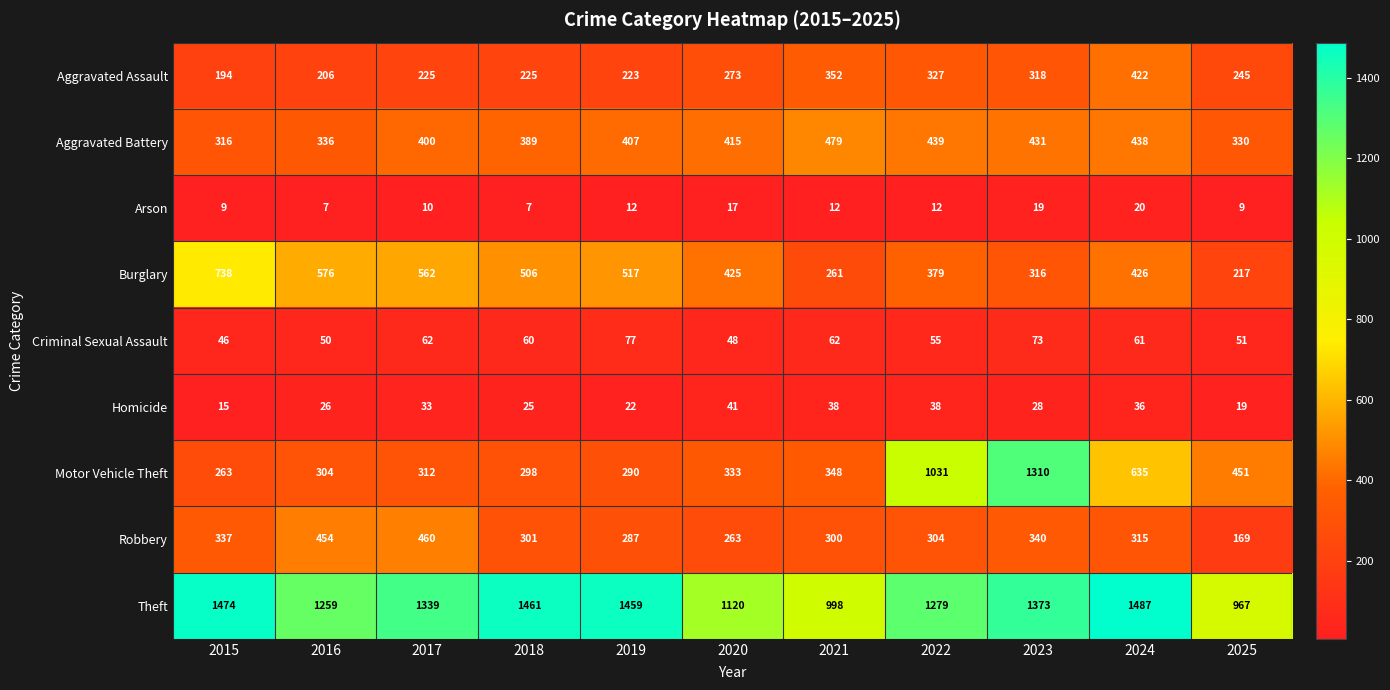

Which series has the largest range (max minus min)?

Motor Vehicle Theft